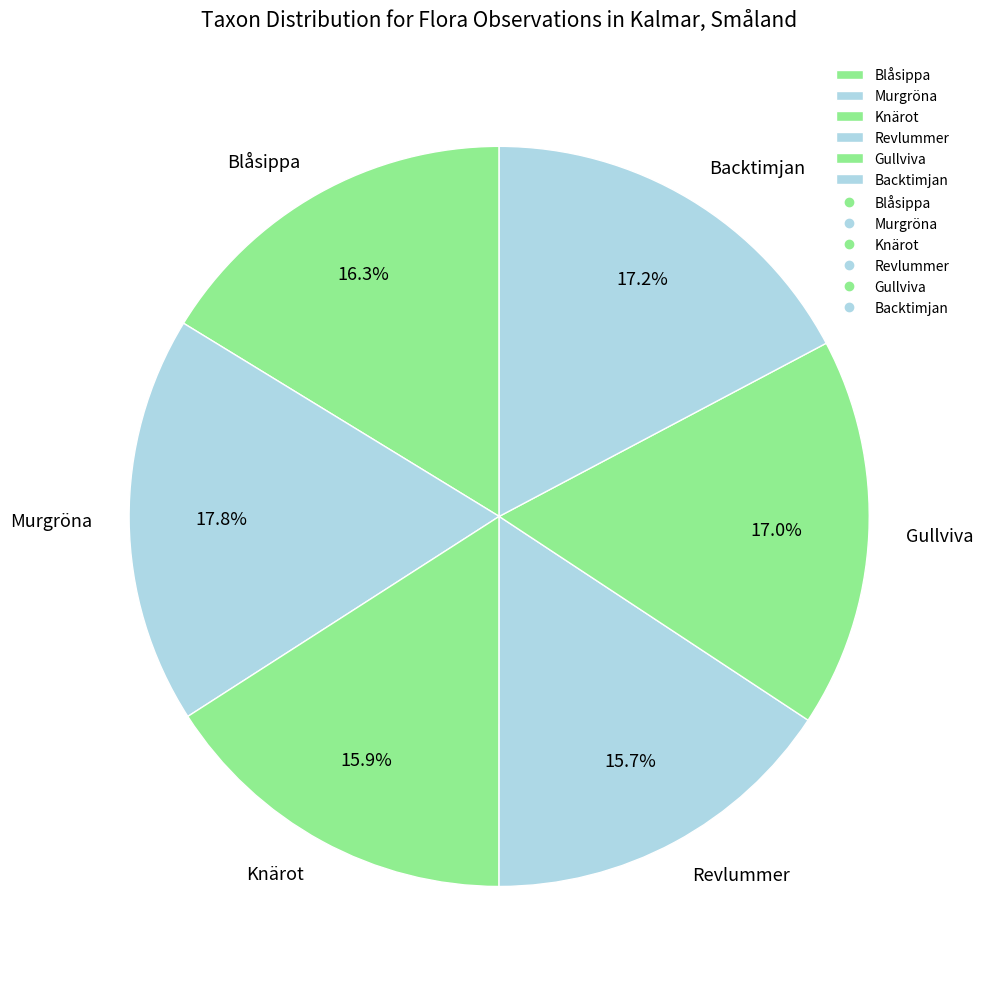

Do Blåsippa and Murgröna together represent more than half of the pie?

No